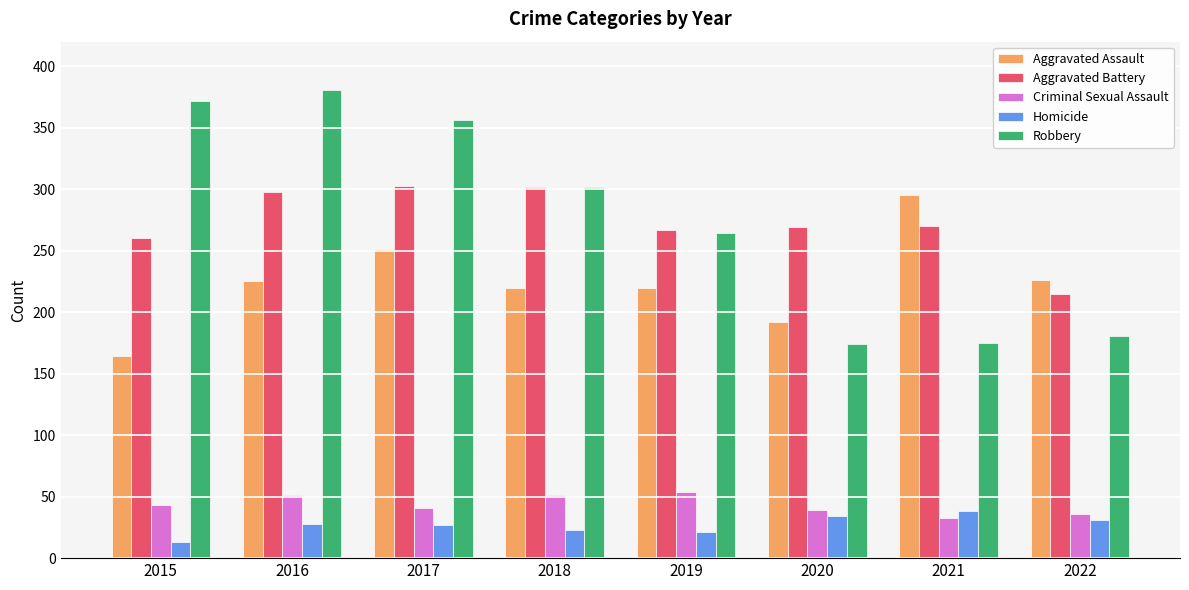

What is the lowest value of the Criminal Sexual Assault series?

33